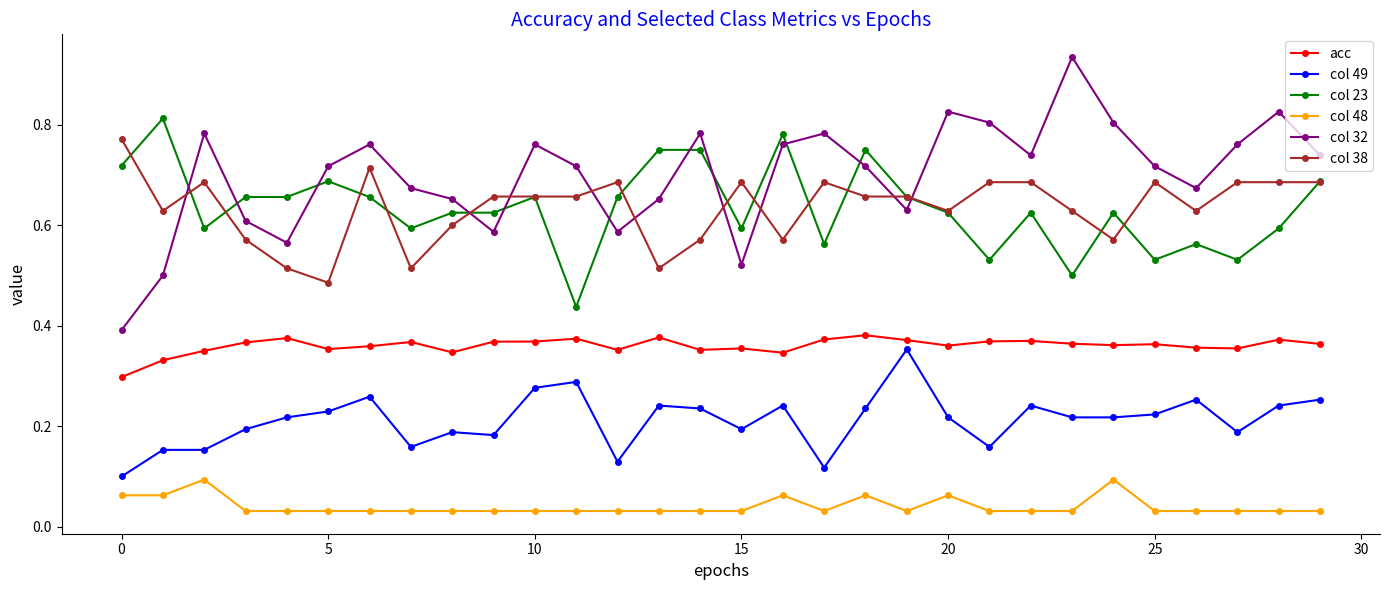

Does the chart display data point markers on the line(s)?

Yes